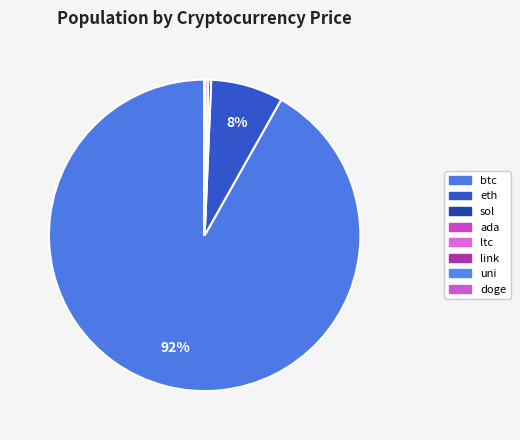

How many segments does this pie chart have?

8